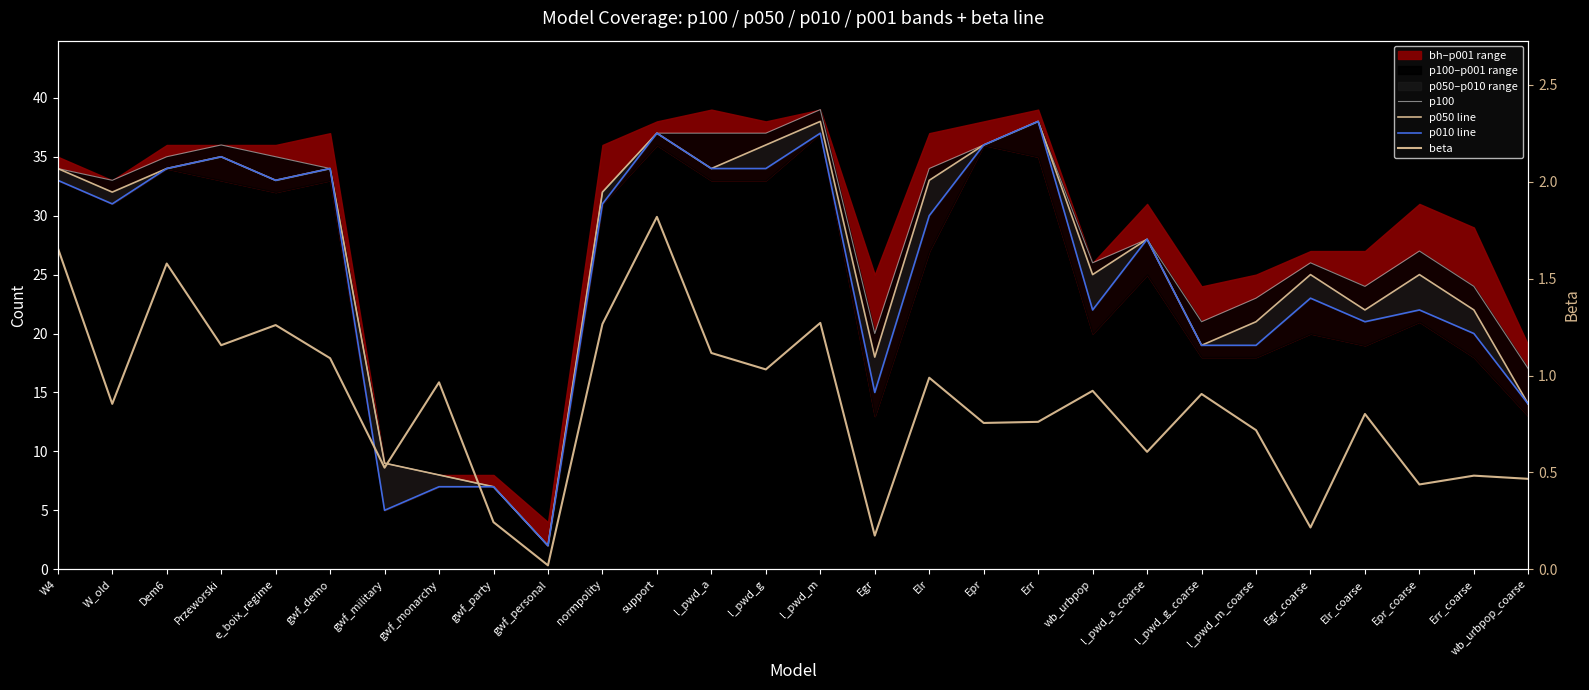

Reading left to right, list all the values displayed in this chart.

p100: W4=34.0	W_old=33.0	Dem6=35.0	Przeworski=36.0	e_boix_regime=35.0	gwf_demo=34.0	gwf_military=9.0	gwf_monarchy=8.0	gwf_party=7.0	gwf_personal=2.0	normpolity=32.0	support=37.0	l_pwd_a=37.0	l_pwd_g=37.0	l_pwd_m=39.0	Egr=20.0	Elr=34.0	Epr=36.0	Err=38.0	wb_urbpop=26.0	l_pwd_a_coarse=28.0	l_pwd_g_coarse=21.0	l_pwd_m_coarse=23.0	Egr_coarse=26.0	Elr_coarse=24.0	Epr_coarse=27.0	Err_coarse=24.0	wb_urbpop_coarse=17.0
p050 line: W4=34.0	W_old=32.0	Dem6=34.0	Przeworski=35.0	e_boix_regime=33.0	gwf_demo=34.0	gwf_military=9.0	gwf_monarchy=8.0	gwf_party=7.0	gwf_personal=2.0	normpolity=32.0	support=37.0	l_pwd_a=34.0	l_pwd_g=36.0	l_pwd_m=38.0	Egr=18.0	Elr=33.0	Epr=36.0	Err=38.0	wb_urbpop=25.0	l_pwd_a_coarse=28.0	l_pwd_g_coarse=19.0	l_pwd_m_coarse=21.0	Egr_coarse=25.0	Elr_coarse=22.0	Epr_coarse=25.0	Err_coarse=22.0	wb_urbpop_coarse=14.0
p010 line: W4=33.0	W_old=31.0	Dem6=34.0	Przeworski=35.0	e_boix_regime=33.0	gwf_demo=34.0	gwf_military=5.0	gwf_monarchy=7.0	gwf_party=7.0	gwf_personal=2.0	normpolity=31.0	support=37.0	l_pwd_a=34.0	l_pwd_g=34.0	l_pwd_m=37.0	Egr=15.0	Elr=30.0	Epr=36.0	Err=38.0	wb_urbpop=22.0	l_pwd_a_coarse=28.0	l_pwd_g_coarse=19.0	l_pwd_m_coarse=19.0	Egr_coarse=23.0	Elr_coarse=21.0	Epr_coarse=22.0	Err_coarse=20.0	wb_urbpop_coarse=14.0
beta: W4=1.7	W_old=0.9	Dem6=1.6	Przeworski=1.2	e_boix_regime=1.3	gwf_demo=1.1	gwf_military=0.5	gwf_monarchy=1.0	gwf_party=0.2	gwf_personal=0.0	normpolity=1.3	support=1.8	l_pwd_a=1.1	l_pwd_g=1.0	l_pwd_m=1.3	Egr=0.2	Elr=1.0	Epr=0.8	Err=0.8	wb_urbpop=0.9	l_pwd_a_coarse=0.6	l_pwd_g_coarse=0.9	l_pwd_m_coarse=0.7	Egr_coarse=0.2	Elr_coarse=0.8	Epr_coarse=0.4	Err_coarse=0.5	wb_urbpop_coarse=0.5